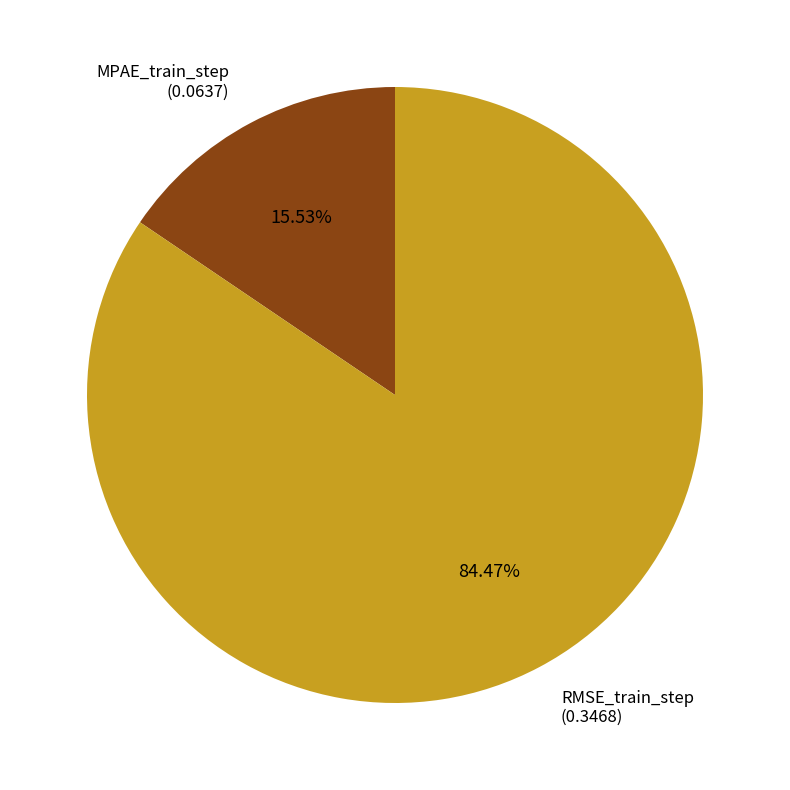

What is the largest slice in the pie chart?

RMSE_train_step